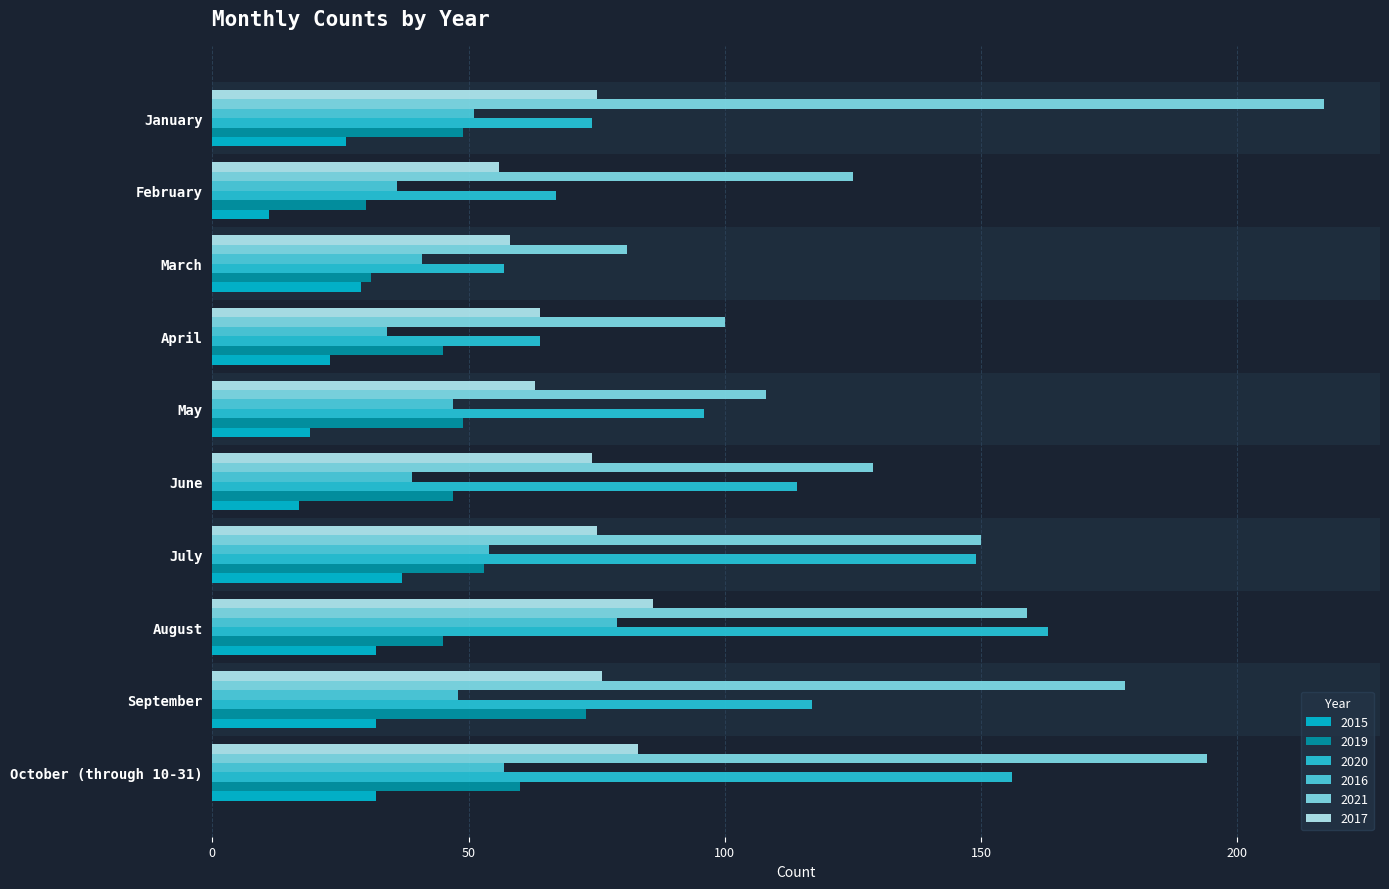

At which label is 2016 closest to 56?

October (through 10-31)